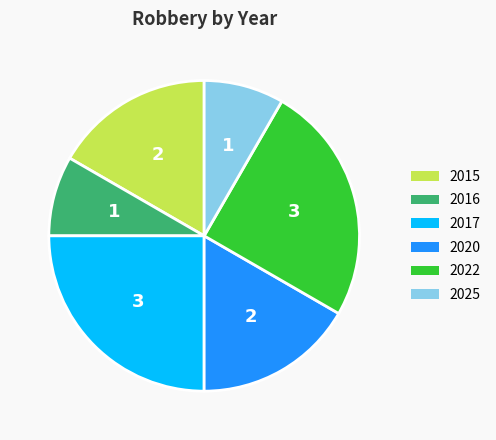

Do 2016 and 2025 together represent more than half of the pie?

No